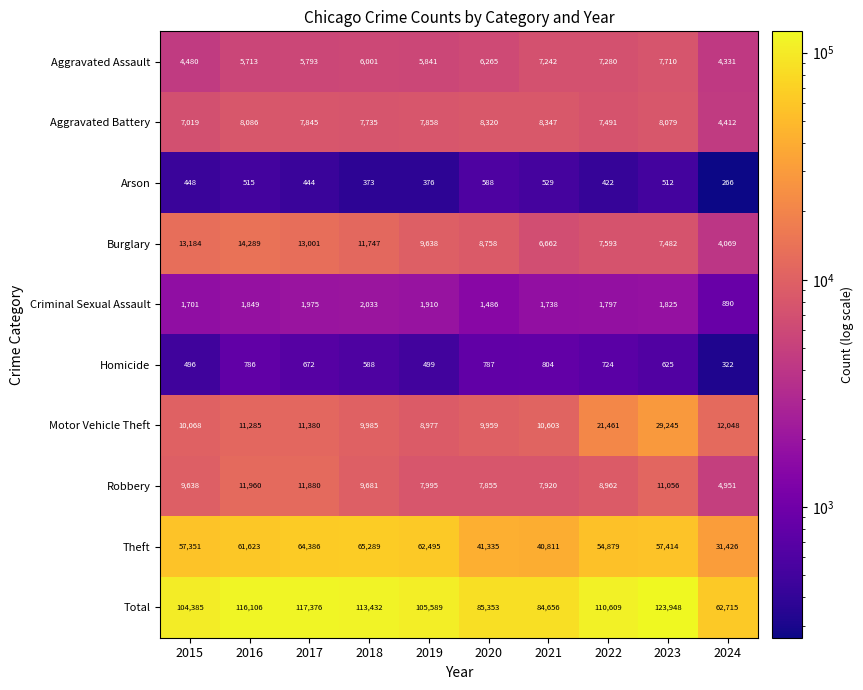

What is the sum of the Criminal Sexual Assault values at 2018 and 2021?

3771